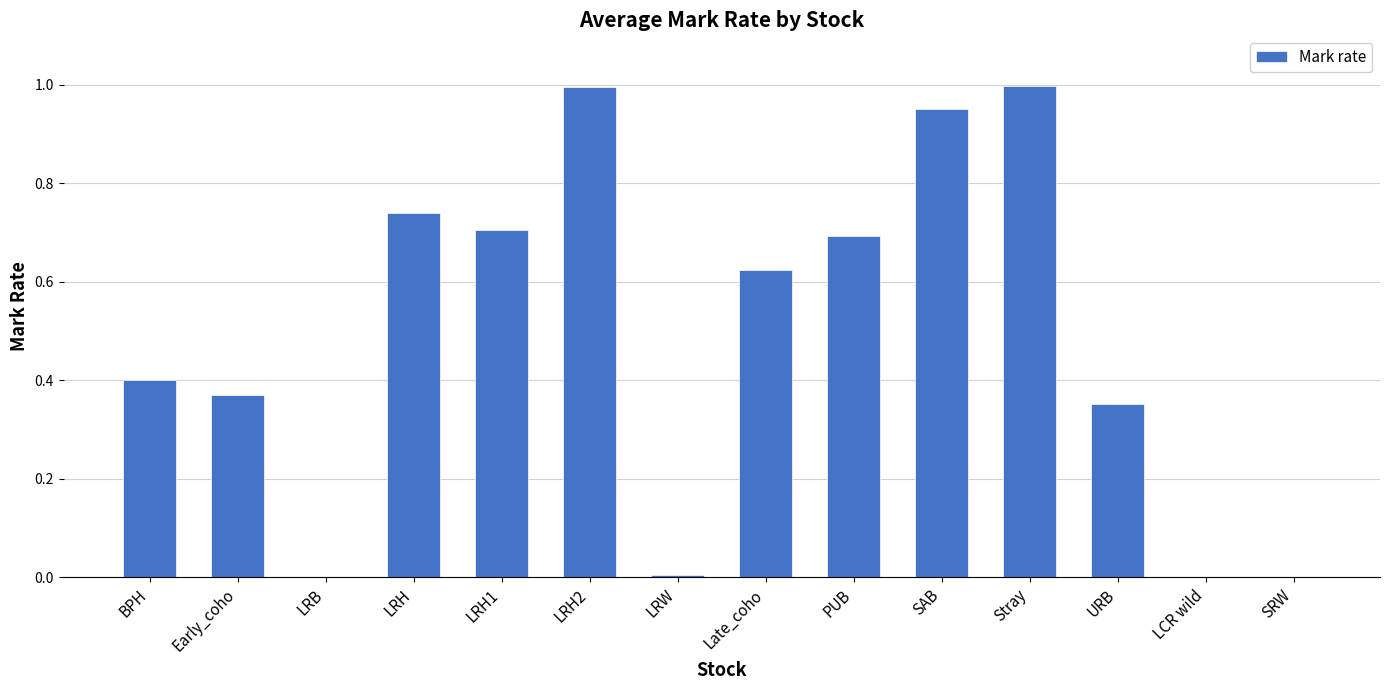

What is the difference between the values at PUB and LRH2?

0.3